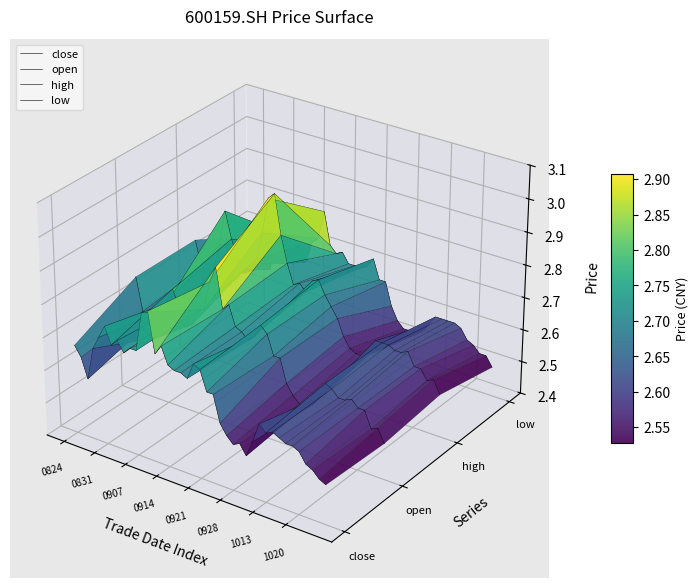

What are all the series names shown in the legend?

close, open, high, low